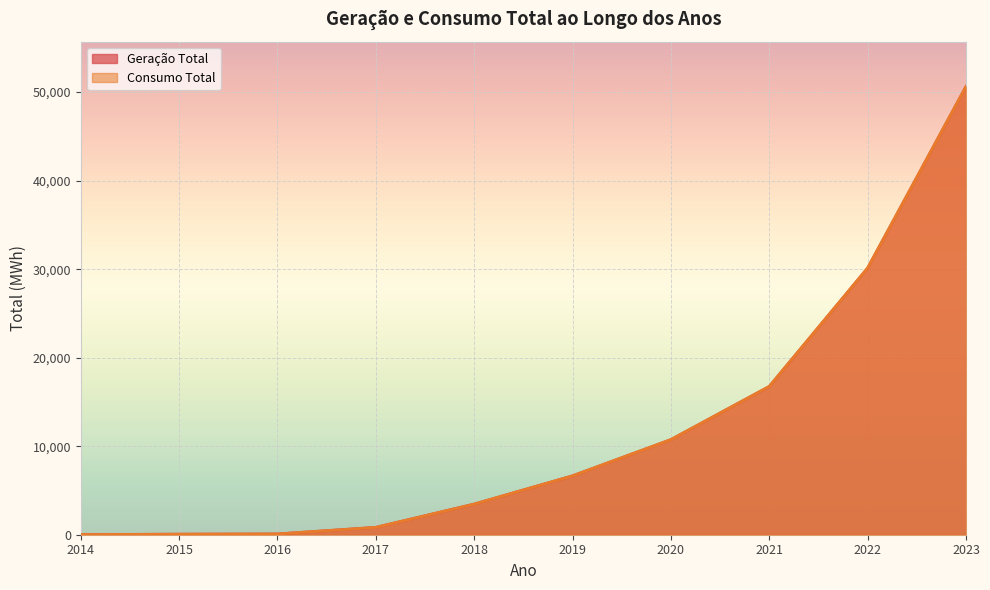

Is the value of Consumo Total at 2021 greater than the value of Geração Total at 2018?

Yes